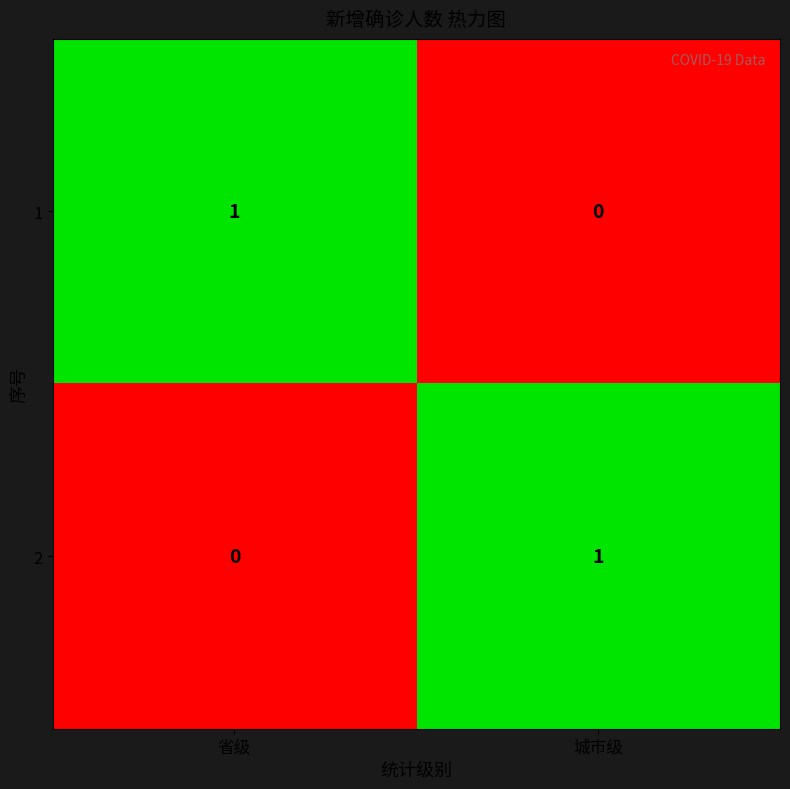

Rank the categories by 1 value from lowest to highest.

城市级, 省级